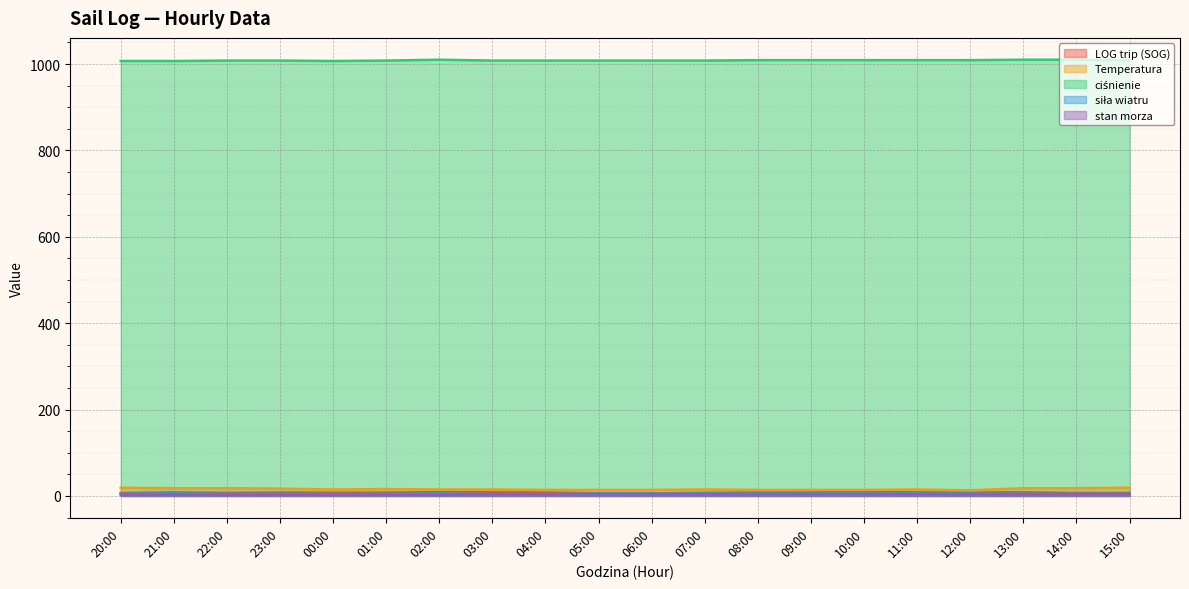

Rank the categories by siła wiatru value from lowest to highest.

20:00, 22:00, 23:00, 00:00, 01:00, 03:00, 04:00, 13:00, 14:00, 15:00, 21:00, 02:00, 05:00, 06:00, 07:00, 08:00, 09:00, 10:00, 11:00, 12:00